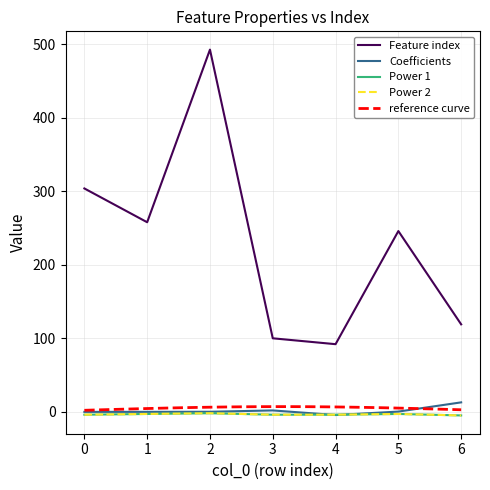

At 6, list the series in order from largest to smallest.

Feature index, Coefficients, Power 1, Power 2